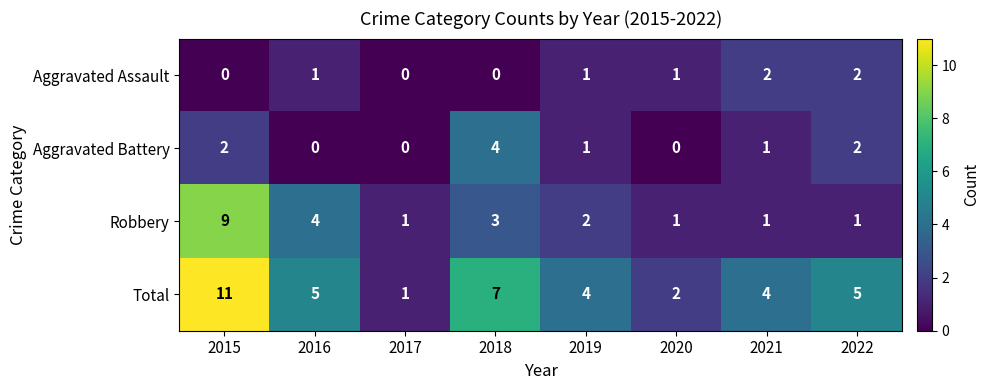

Is the value of Robbery at 2020 greater than the value of Total at 2016?

No